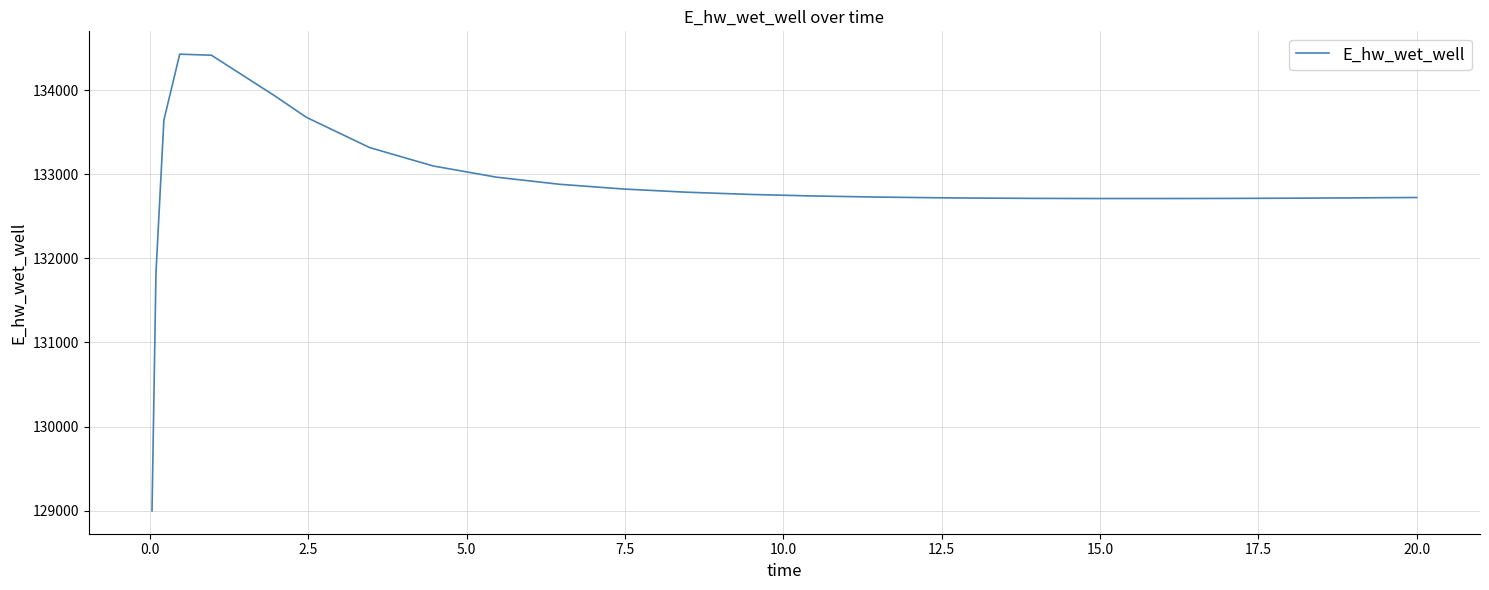

What is the difference between the maximum and minimum values?

5432.9